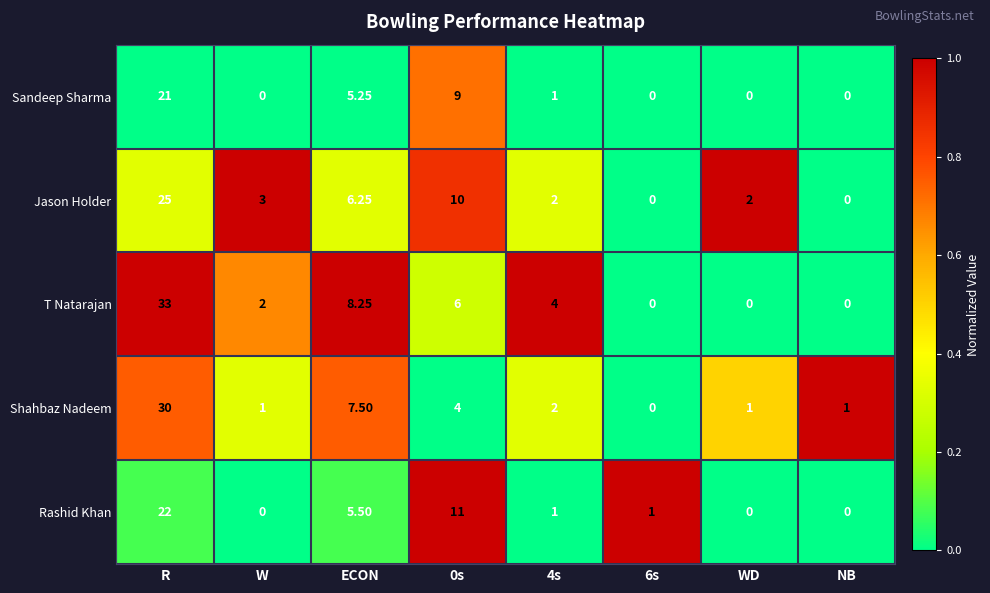

How many series are shown in this chart?

5